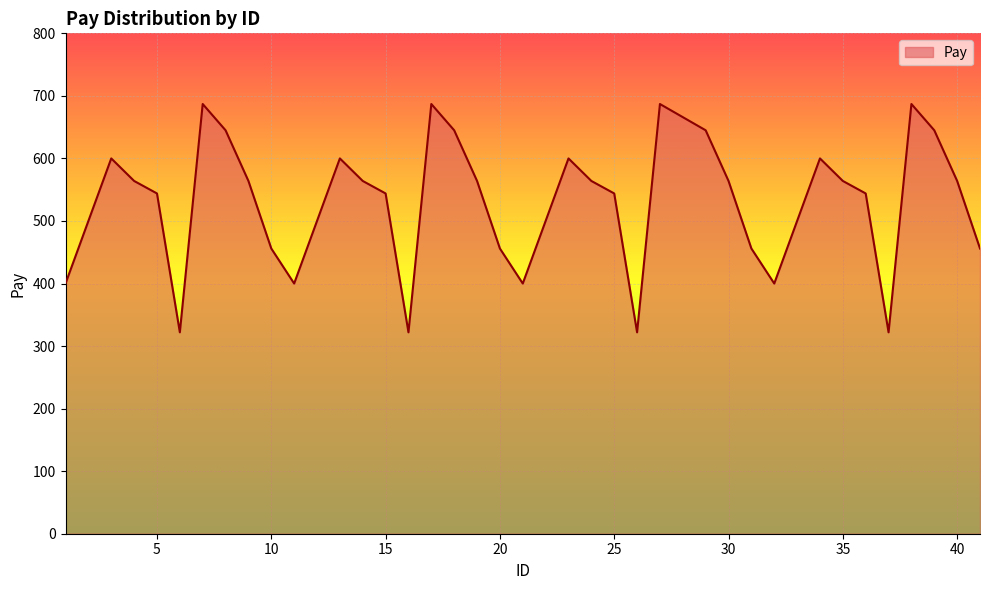

What is the greatest value displayed?

687